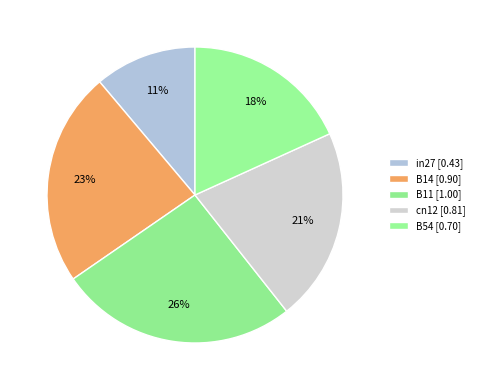

What is the change in value from B14 to cn12?

-0.1